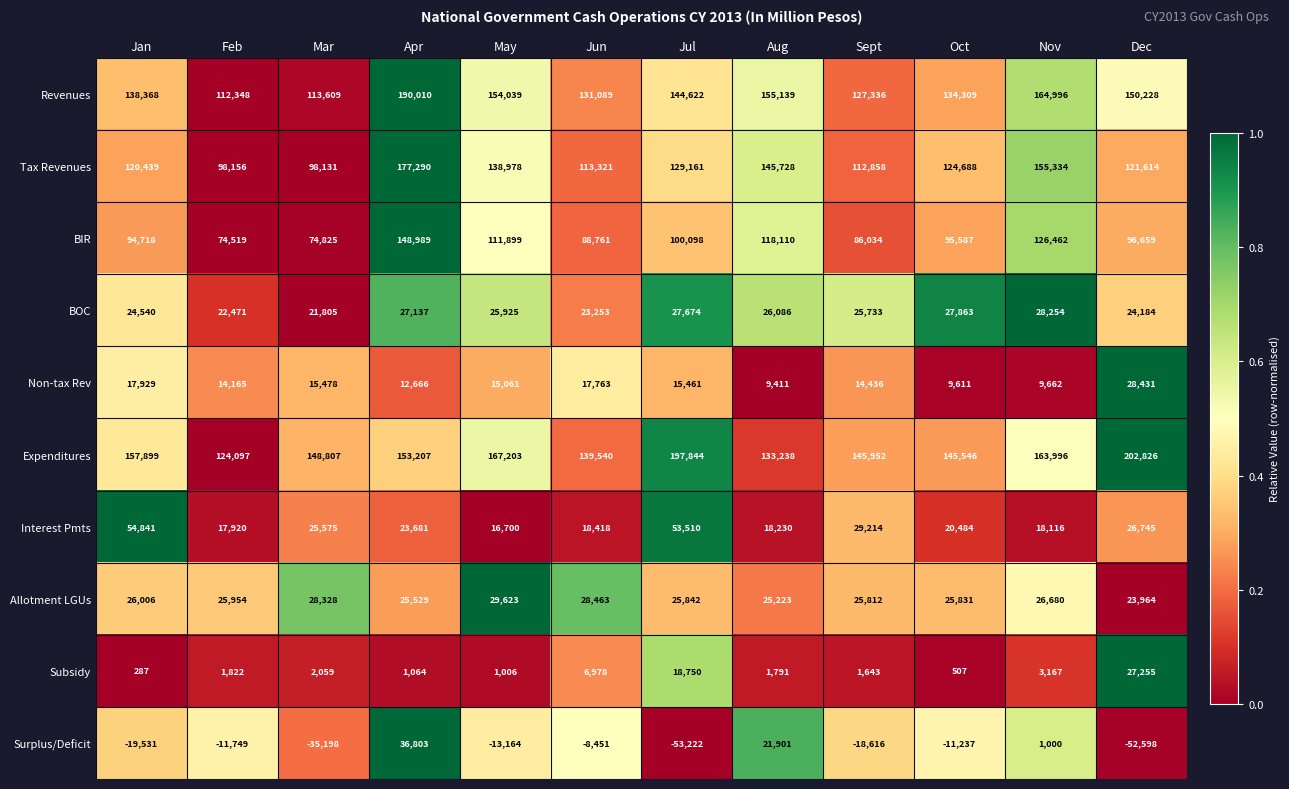

Is it true that Subsidy equals 18750 at Jul?

True